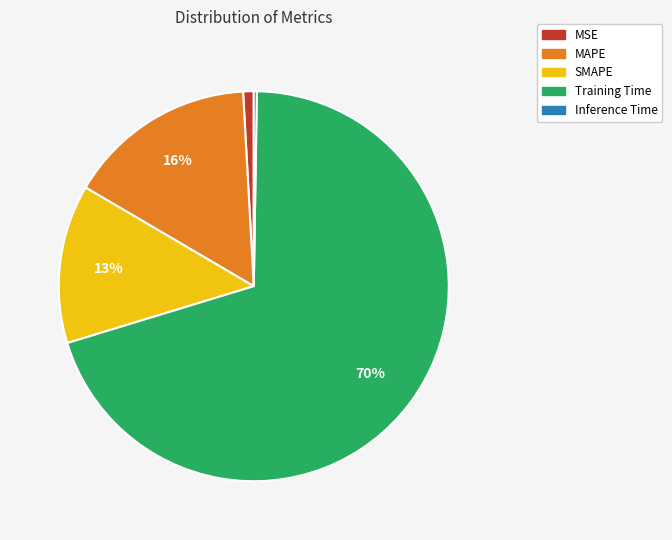

Do Training Time and MAPE together represent more than half of the pie?

Yes